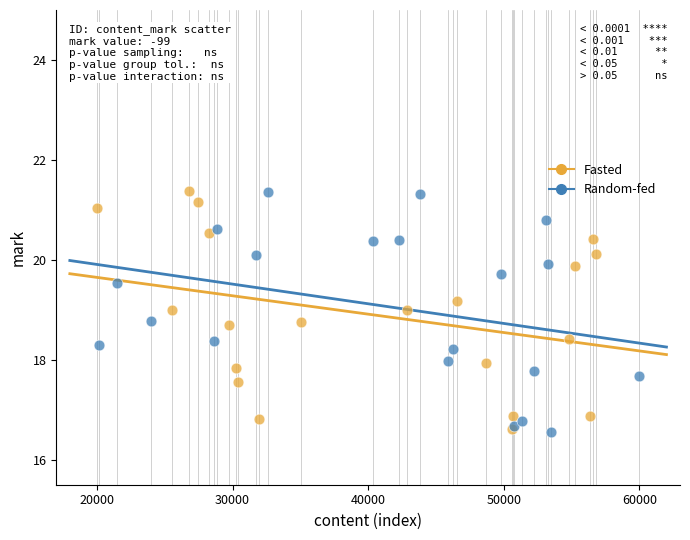

What are all the series names shown in the legend?

Fasted, Random-fed